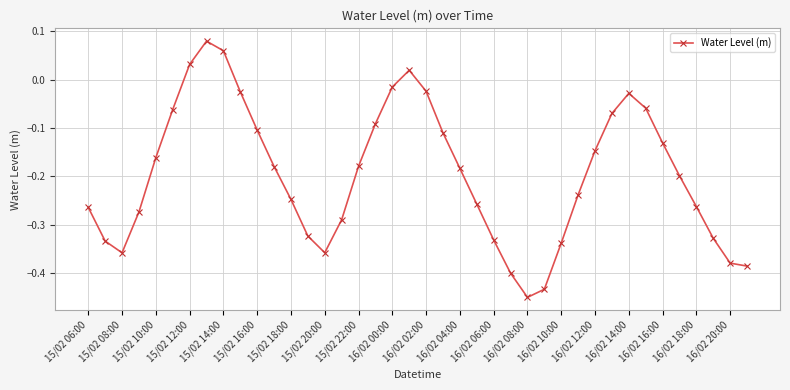

What is the difference between the second highest and minimum values?

0.5